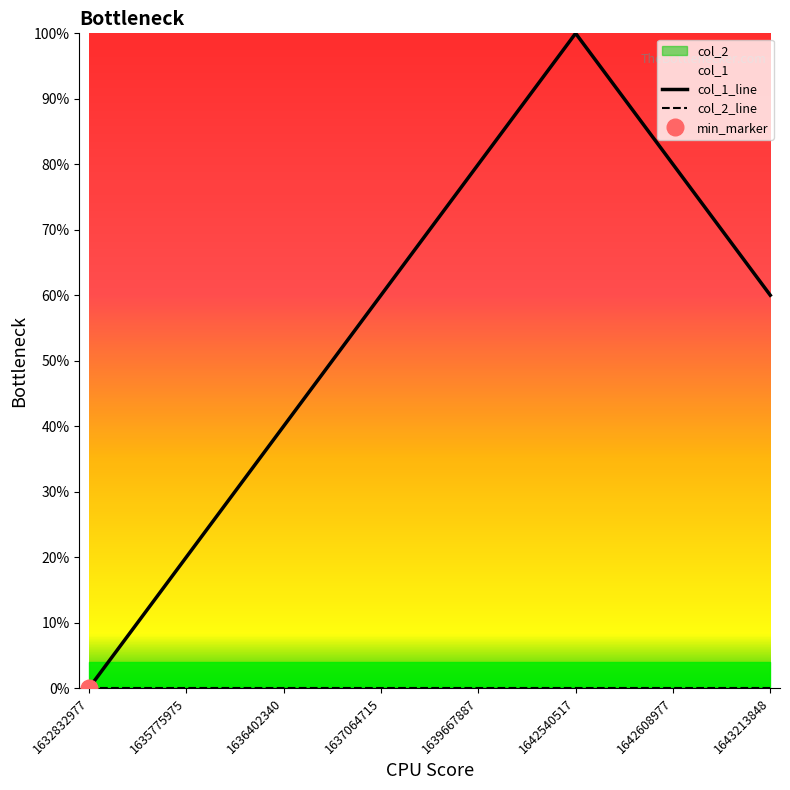

Between 1639667887 and 1643213848, which series saw the biggest shift?

col_1_line